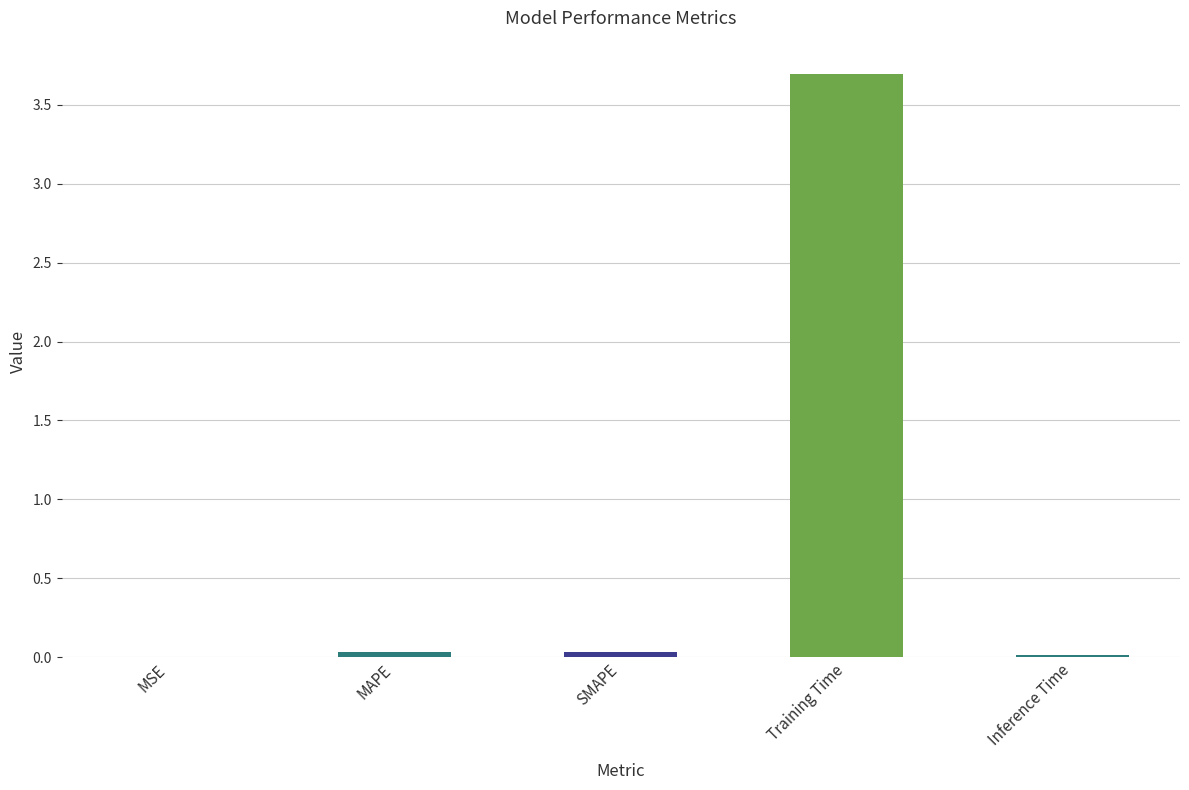

At which category does the chart reach its peak across all series?

Training Time